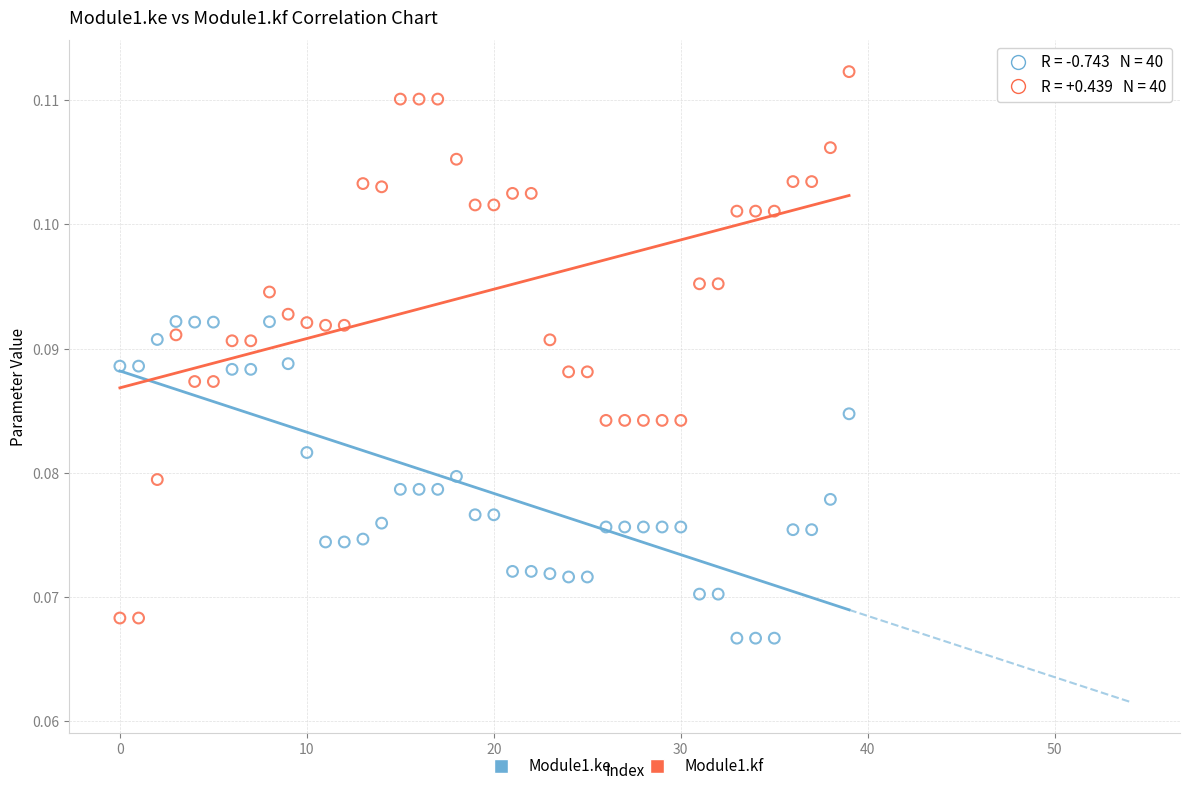

Which series has the widest spread of Y values?

Module1.kf